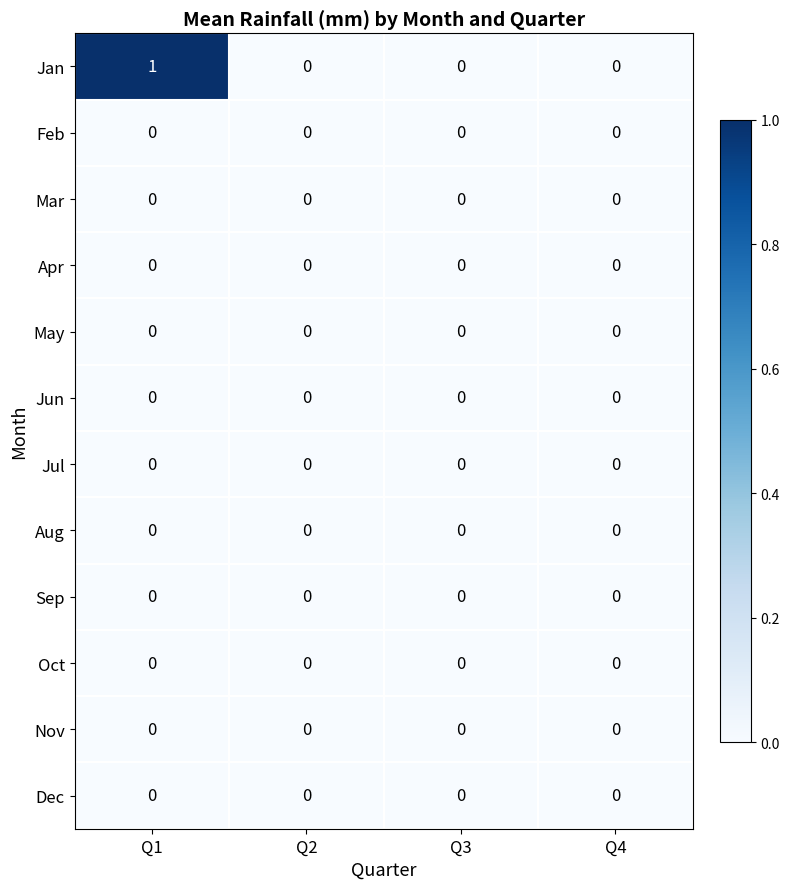

Rank the series at Q2 from lowest to highest value.

Jan, Feb, Mar, Apr, May, Jun, Jul, Aug, Sep, Oct, Nov, Dec